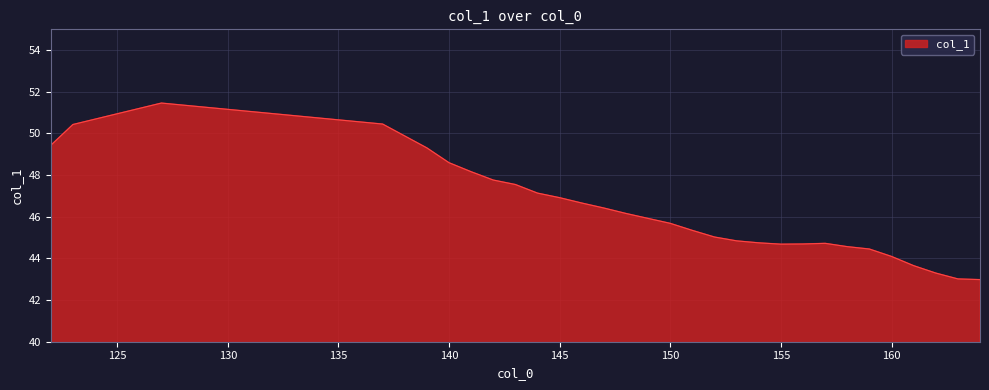

What is the minimum value shown in the chart?

43.0